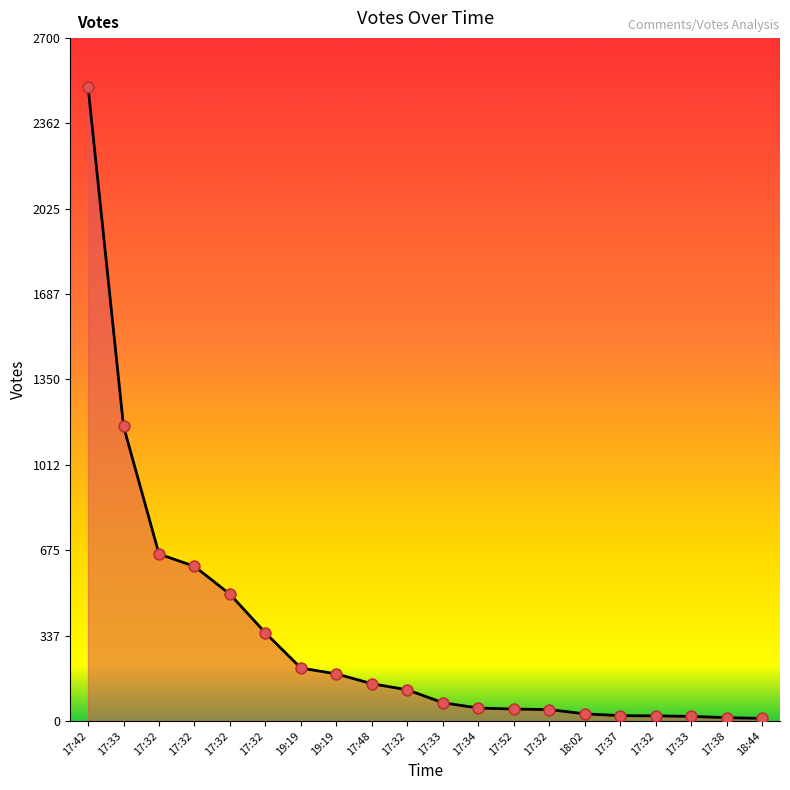

What is the change in value from 17:32 to 17:33?

-429